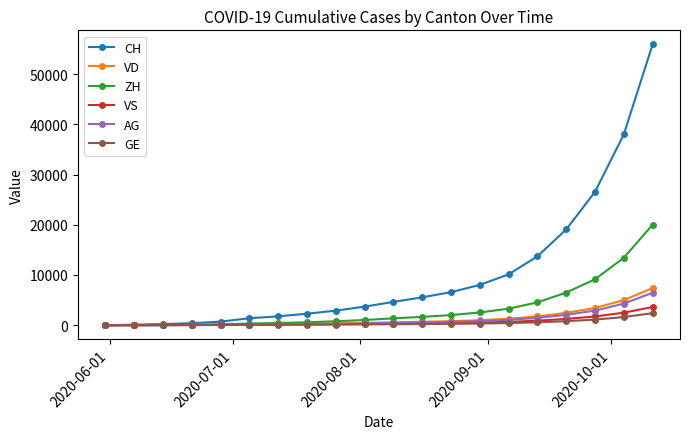

Which series has the largest total across all categories?

CH